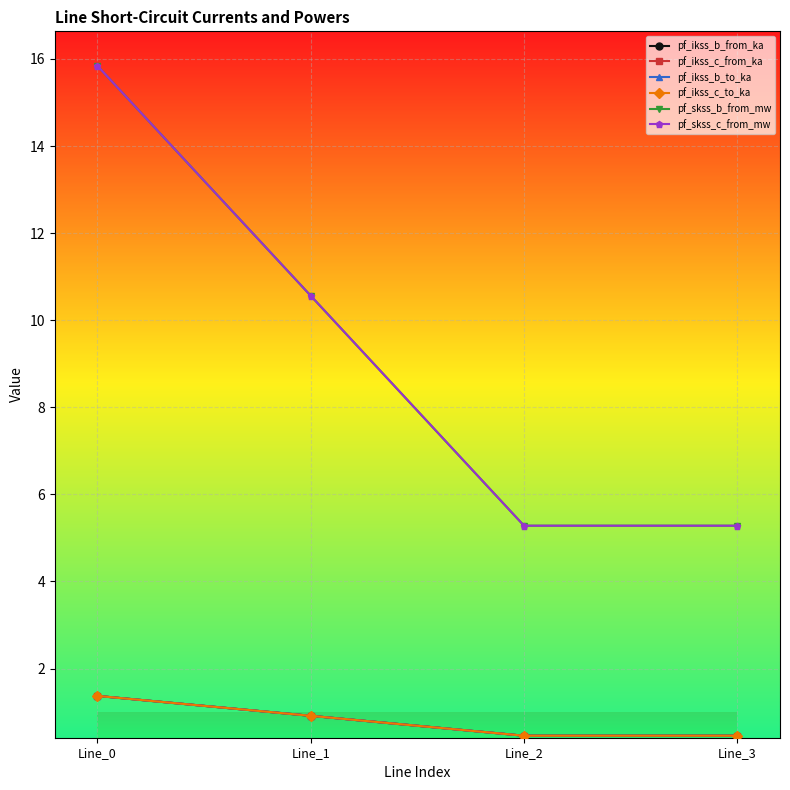

Where is pf_skss_b_from_mw nearest to the value 10?

Line_1